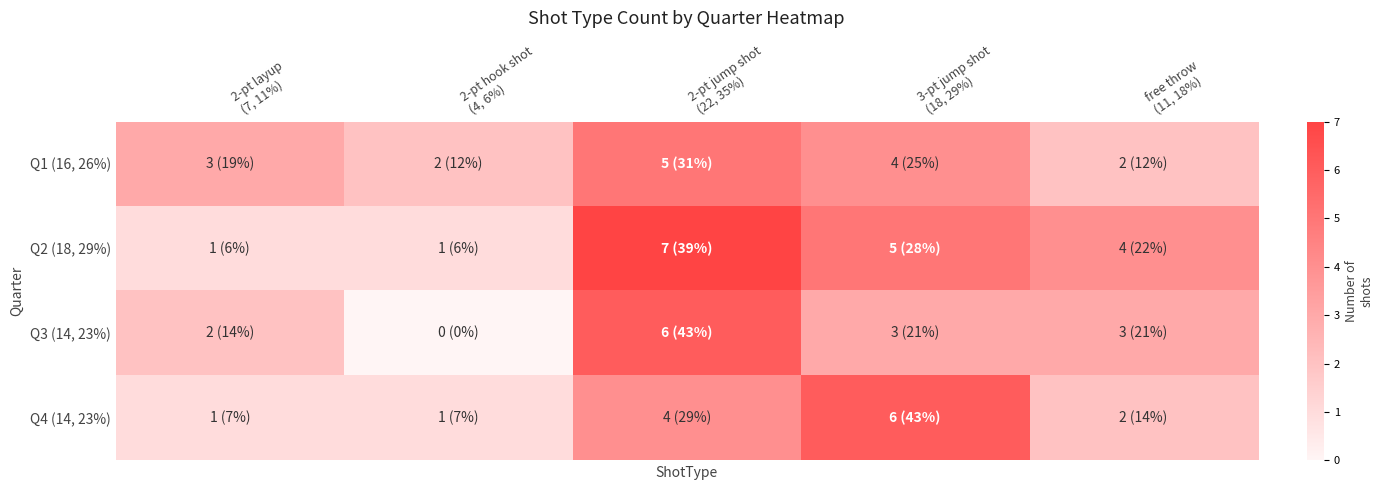

Rank the series at 2-pt layup (7, 11%) from lowest to highest value.

Q2 (18, 29%), Q4 (14, 23%), Q3 (14, 23%), Q1 (16, 26%)